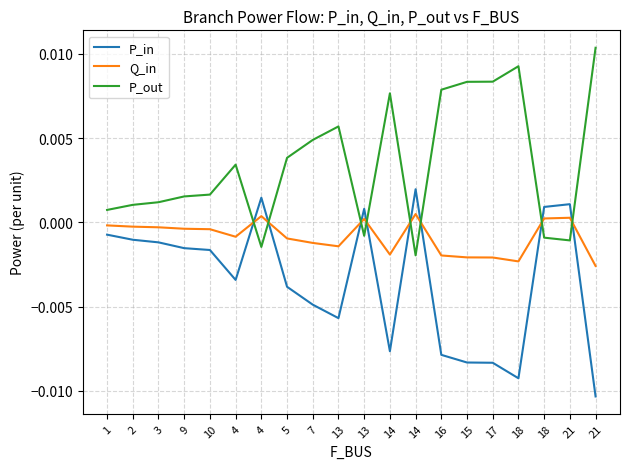

At which category does the chart reach its minimum across all series?

21